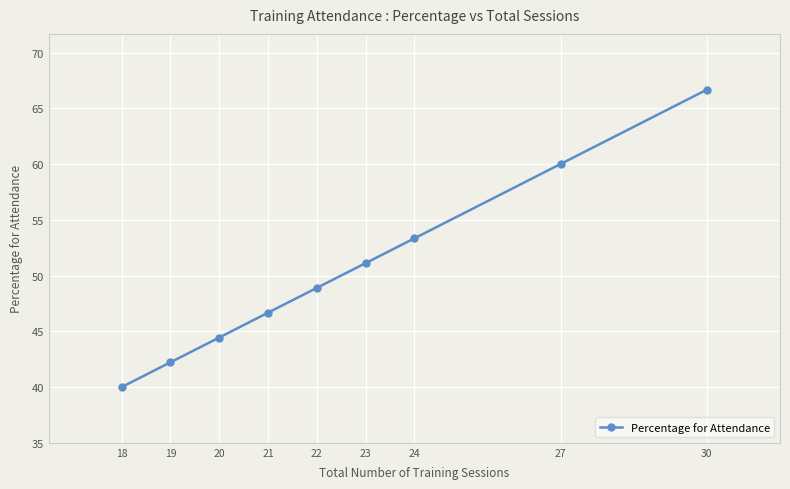

Reading left to right, transcribe all the data shown in this chart.

18=40.0	19=42.2	20=44.4	21=46.7	22=48.9	23=51.1	24=53.3	27=60.0	30=66.7